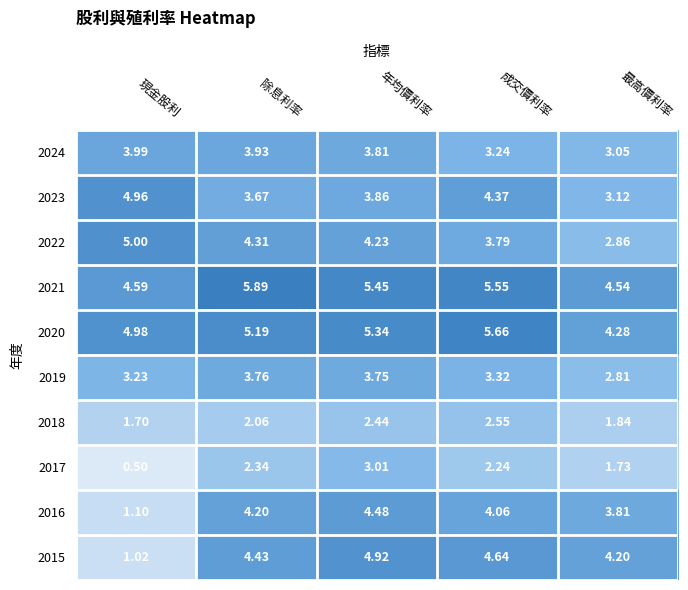

Where is 2015 nearest to the value 2?

現金股利